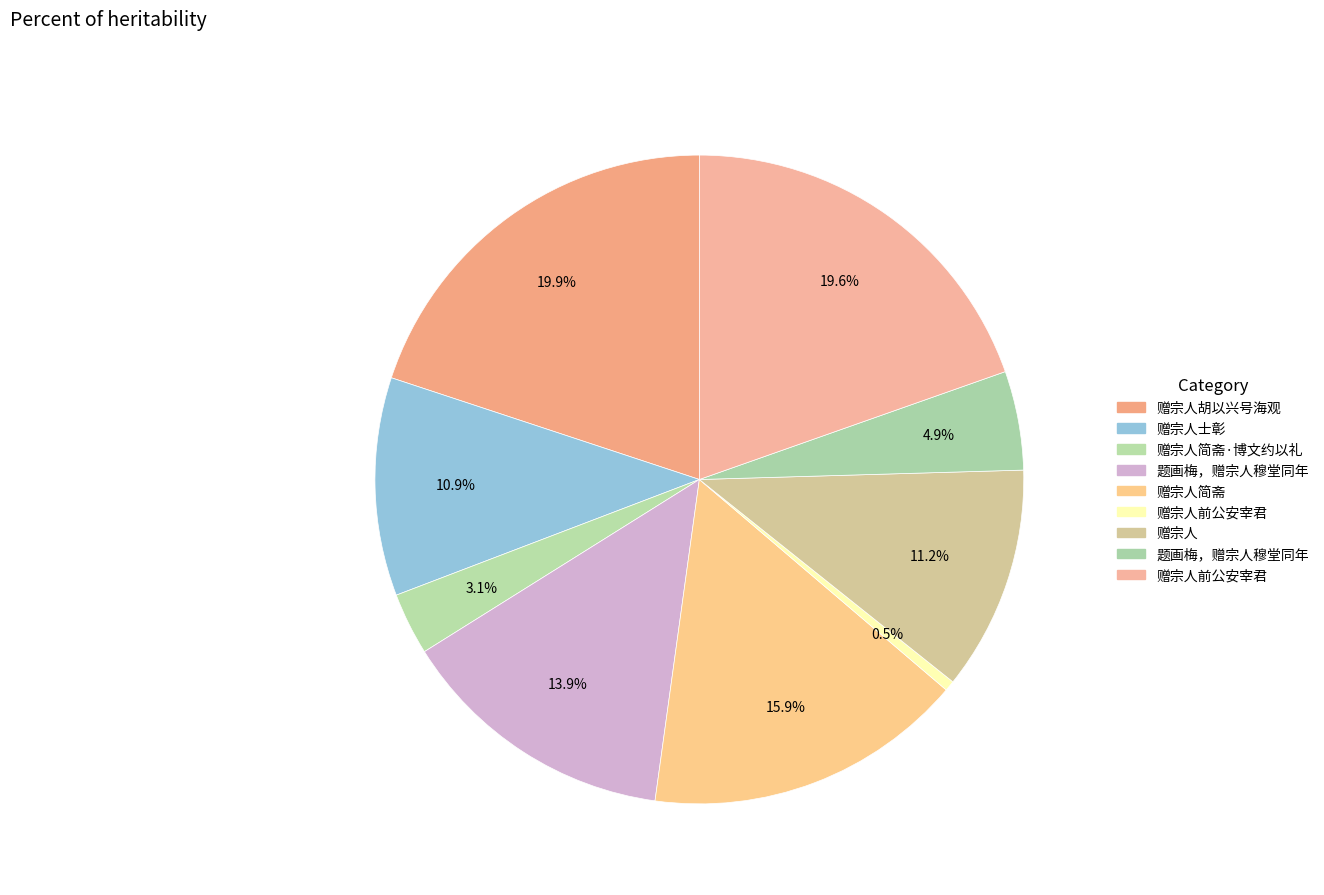

How many slices are in this pie chart?

9